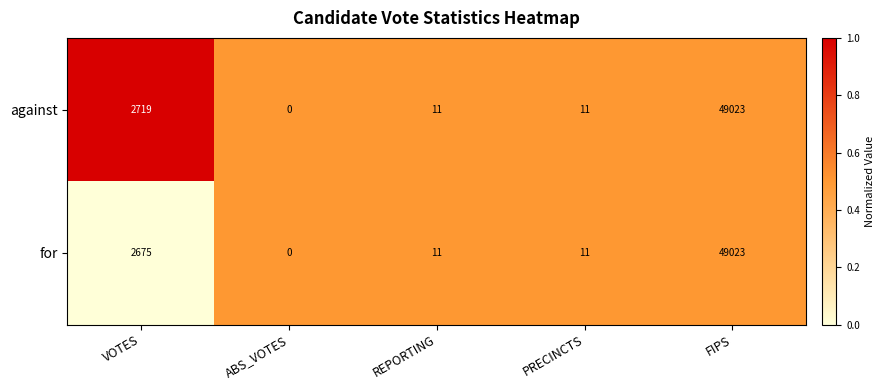

Reading left to right, transcribe all the data shown in this chart.

against: 2719	0	11	11	49023
for: 2675	0	11	11	49023